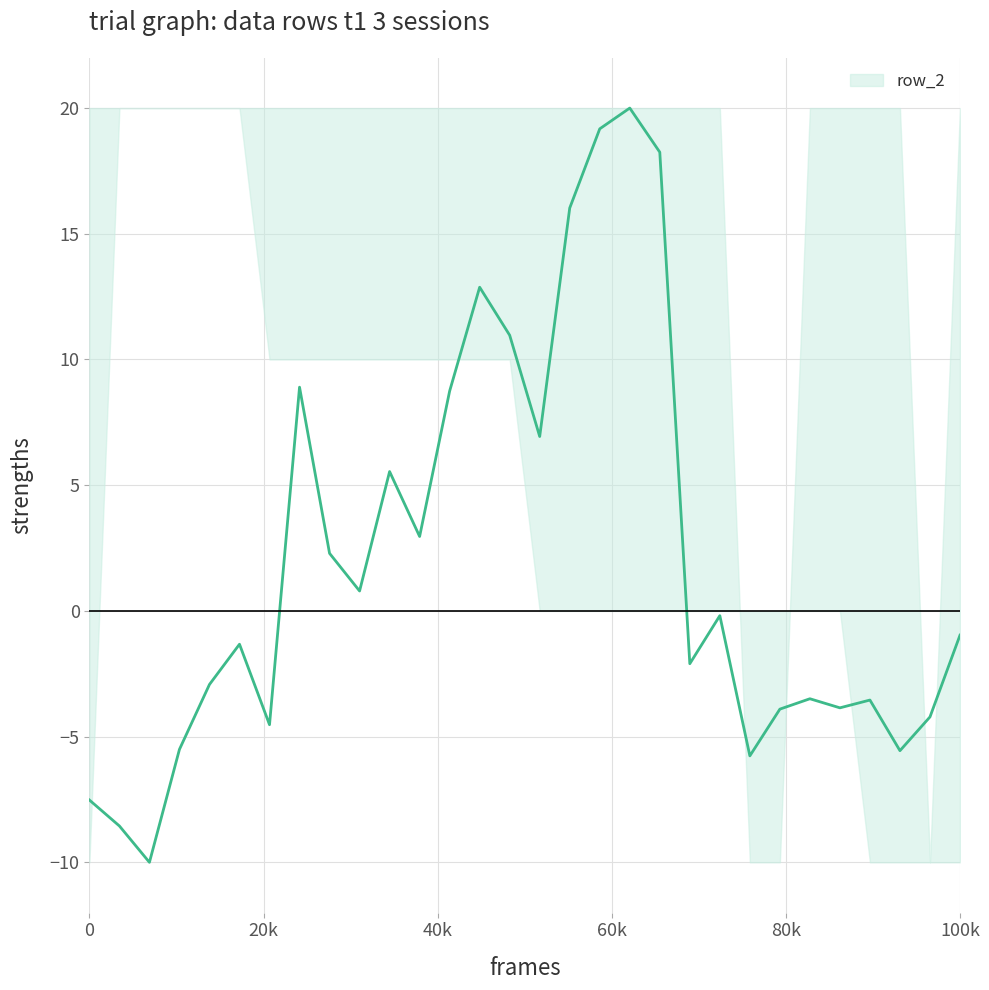

What is the smallest value displayed?

-10.0